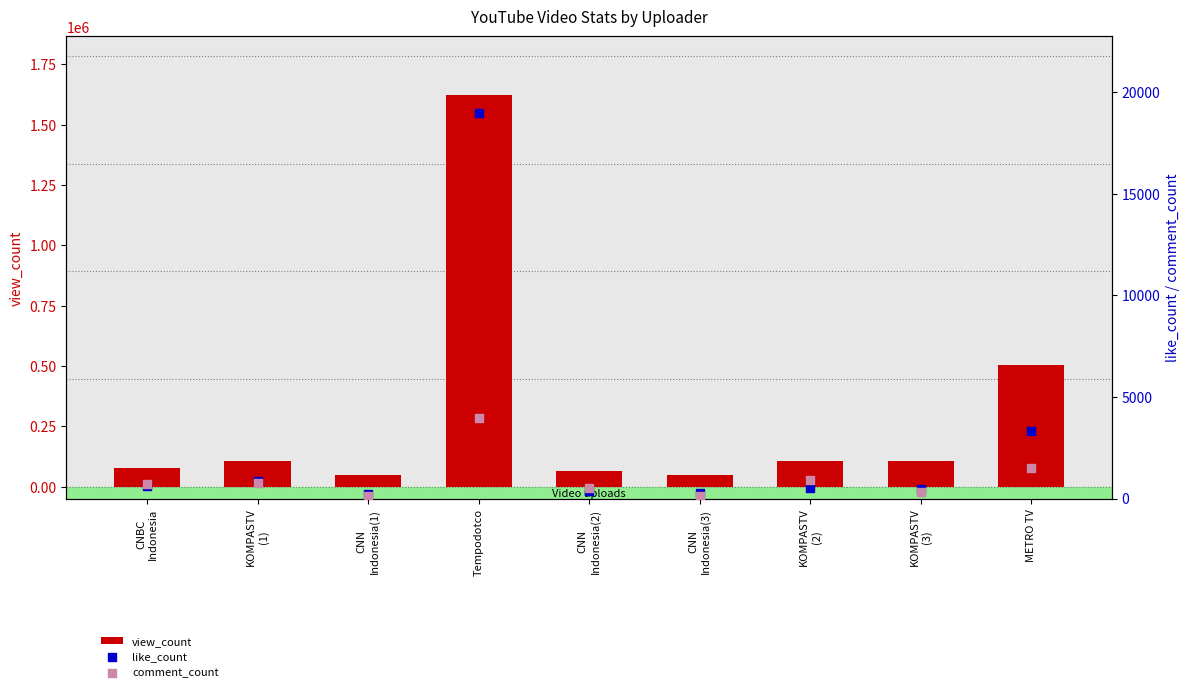

Which series has the largest total across all categories?

view_count